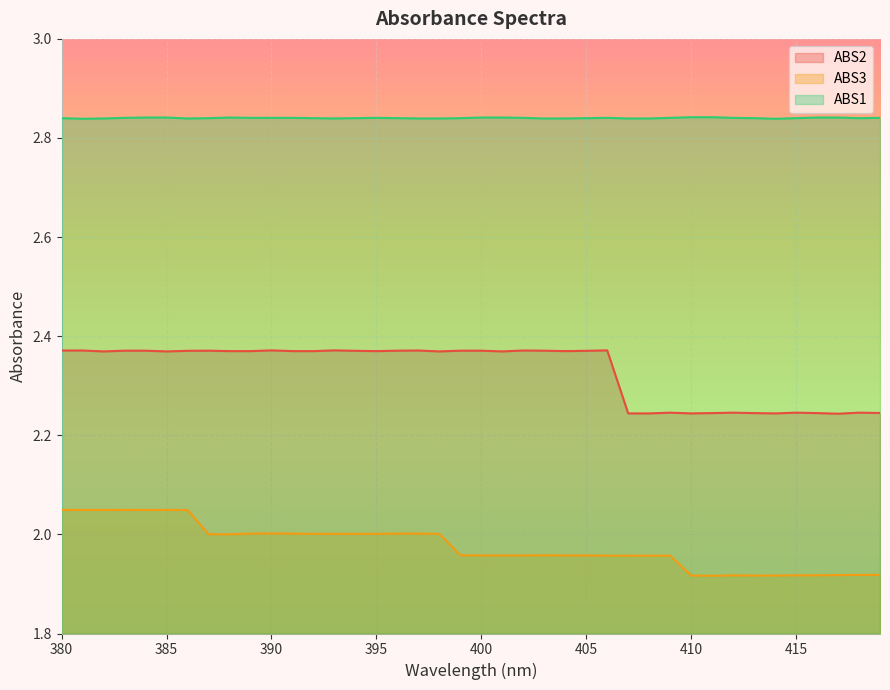

Count the number of categories in the chart.

40